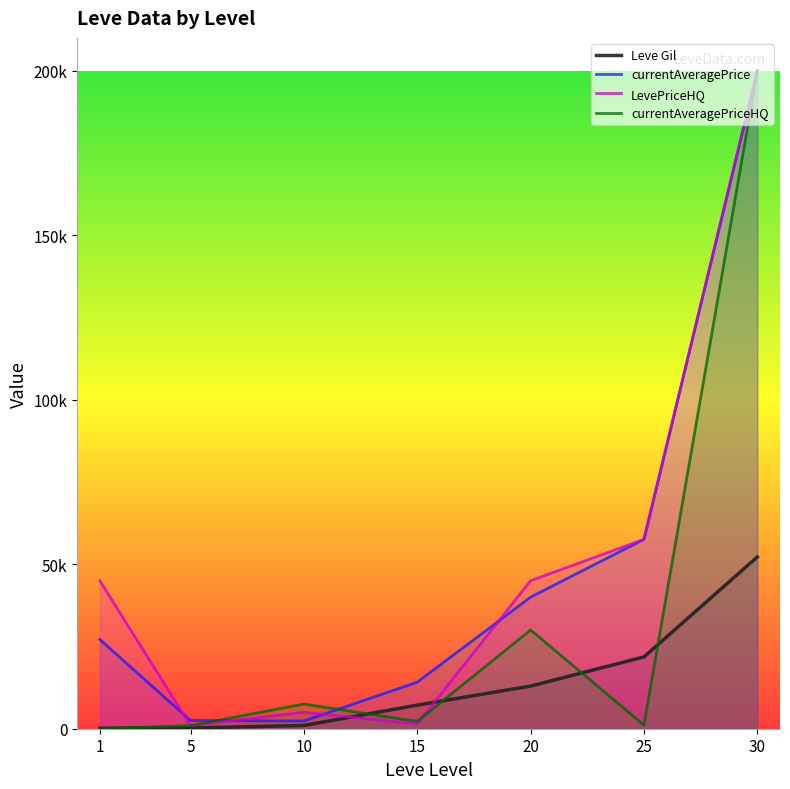

Reading right to left, list all the values displayed in this chart.

Leve Gil: 30=52220	25=21830	20=12960	15=7170	10=990	5=220	1=160
currentAveragePrice: 30=199999	25=57574	20=40001	15=14149	10=2342	5=2507	1=27128
LevePriceHQ: 30=199999	25=57574	20=45000	15=1466	10=5000	5=950	1=45000
currentAveragePriceHQ: 30=199999	25=1100	20=30000	15=2215	10=7504	5=950	1=0